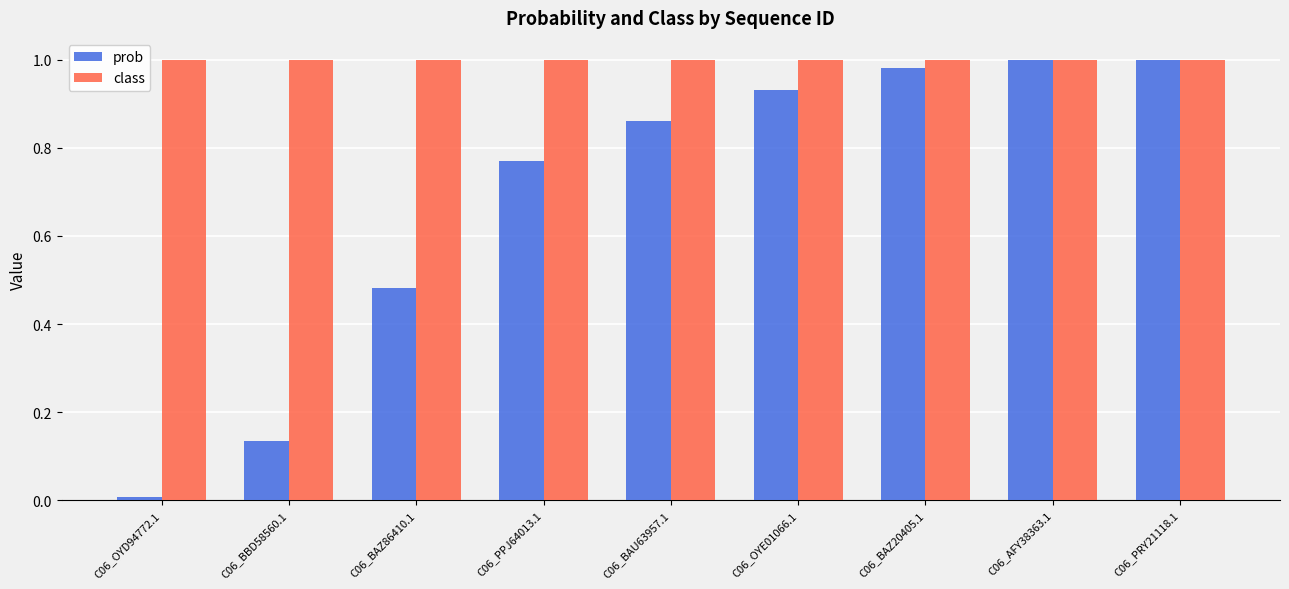

Rank the series at C06_PPJ64013.1 from lowest to highest value.

prob, class